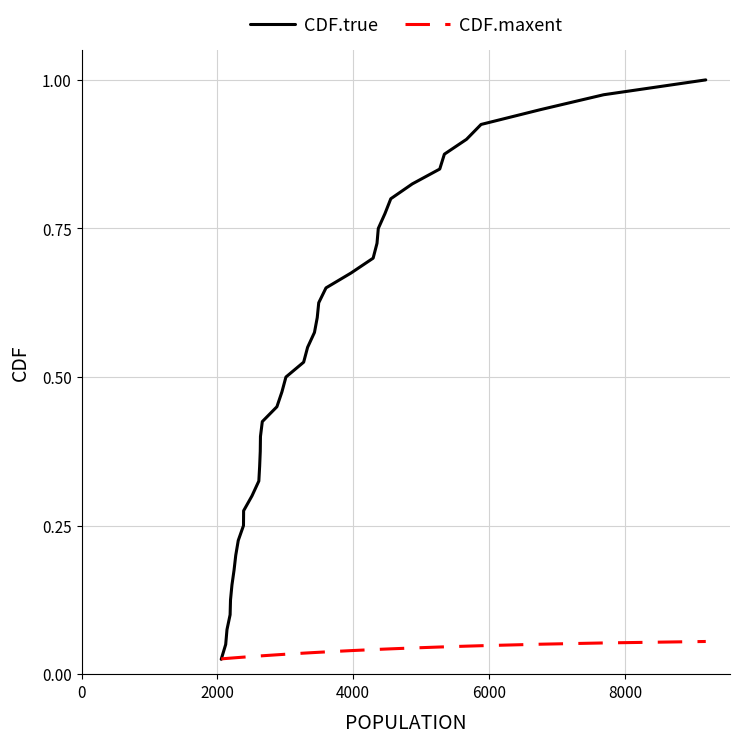

After their last crossing, which series has the higher values: CDF.maxent or CDF.true?

CDF.true